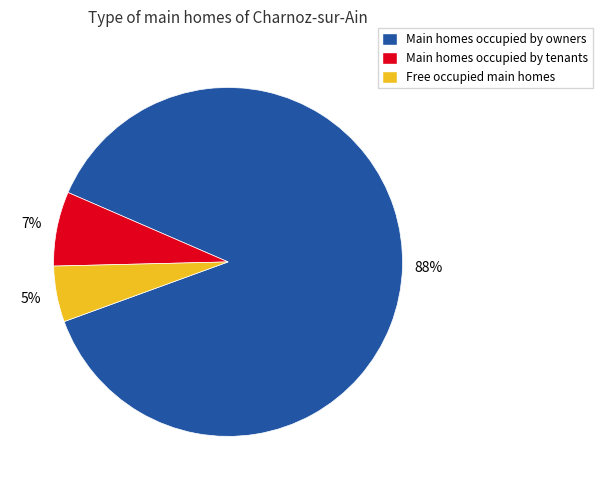

How many slices are in this pie chart?

3